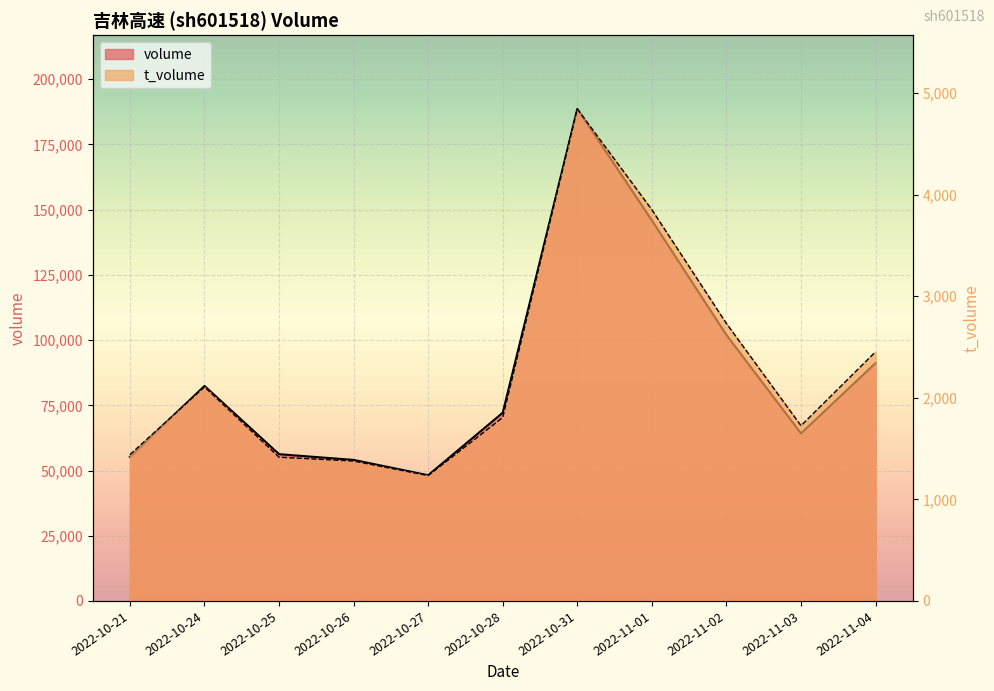

What is the difference between the volume values at 2022-10-21 and 2022-10-24?

27191